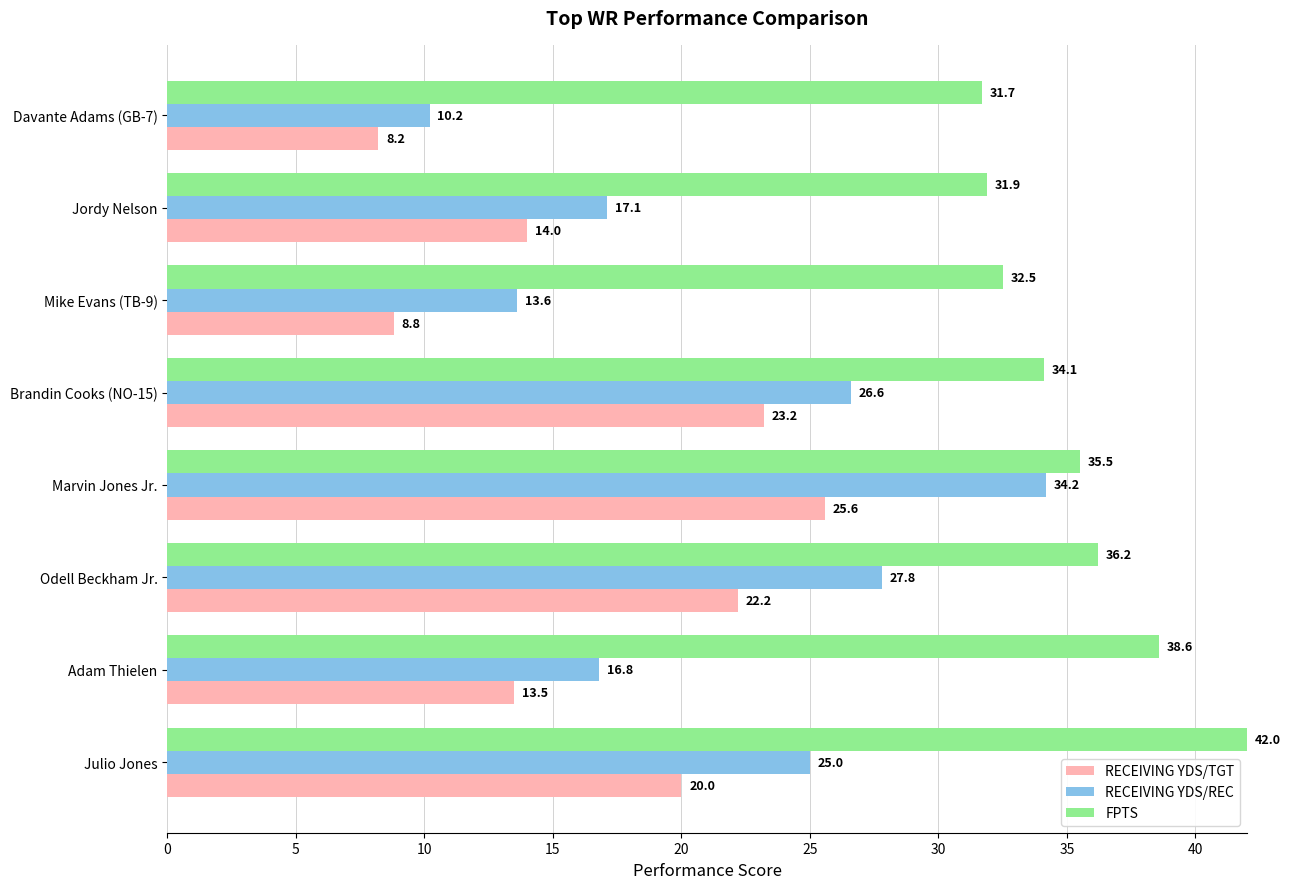

What is the difference between the second highest and second lowest values in the FPTS series?

6.7